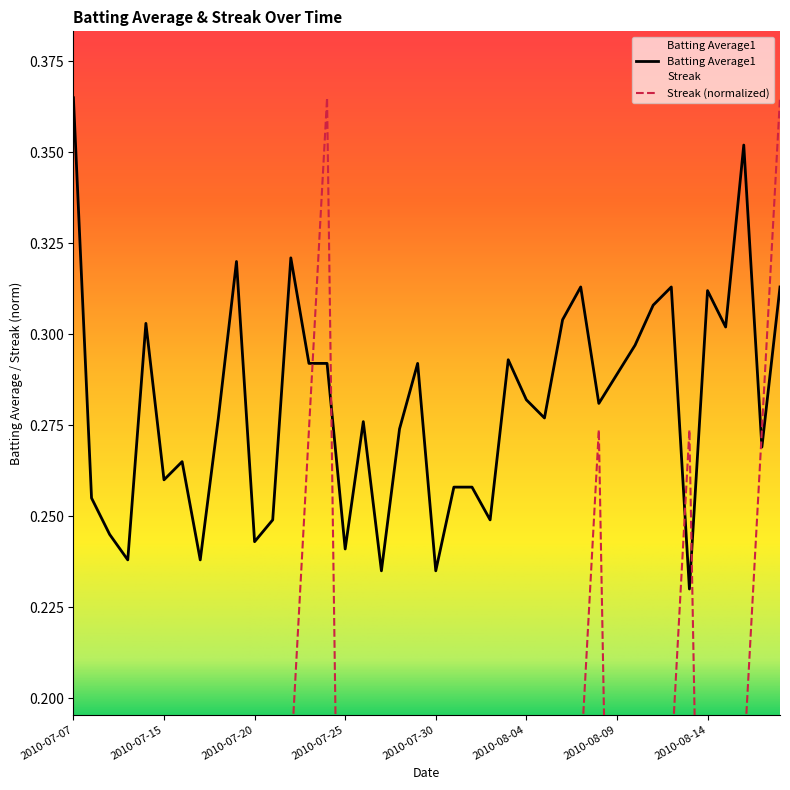

What is the difference between the maximum and minimum values in the Batting Average1 series?

0.1